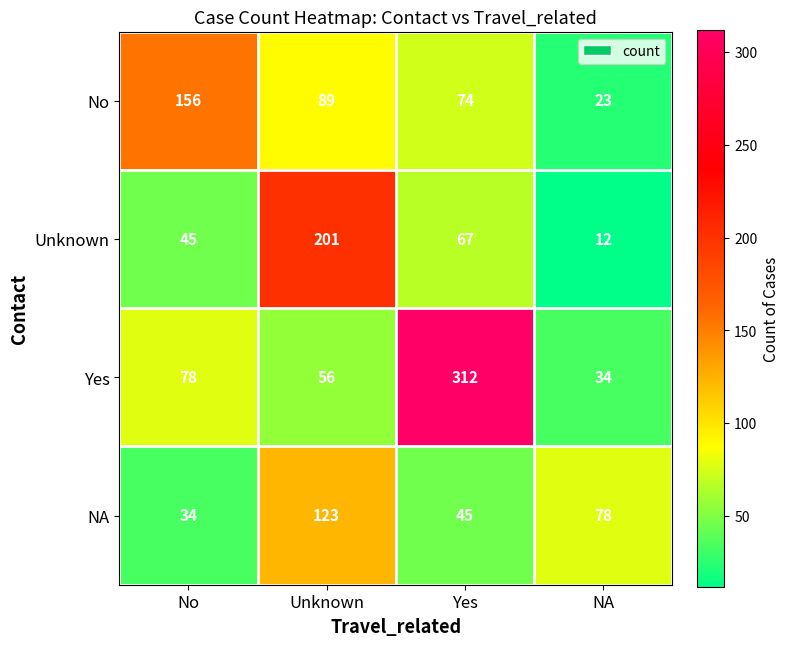

What is the sum of all Unknown values?

325